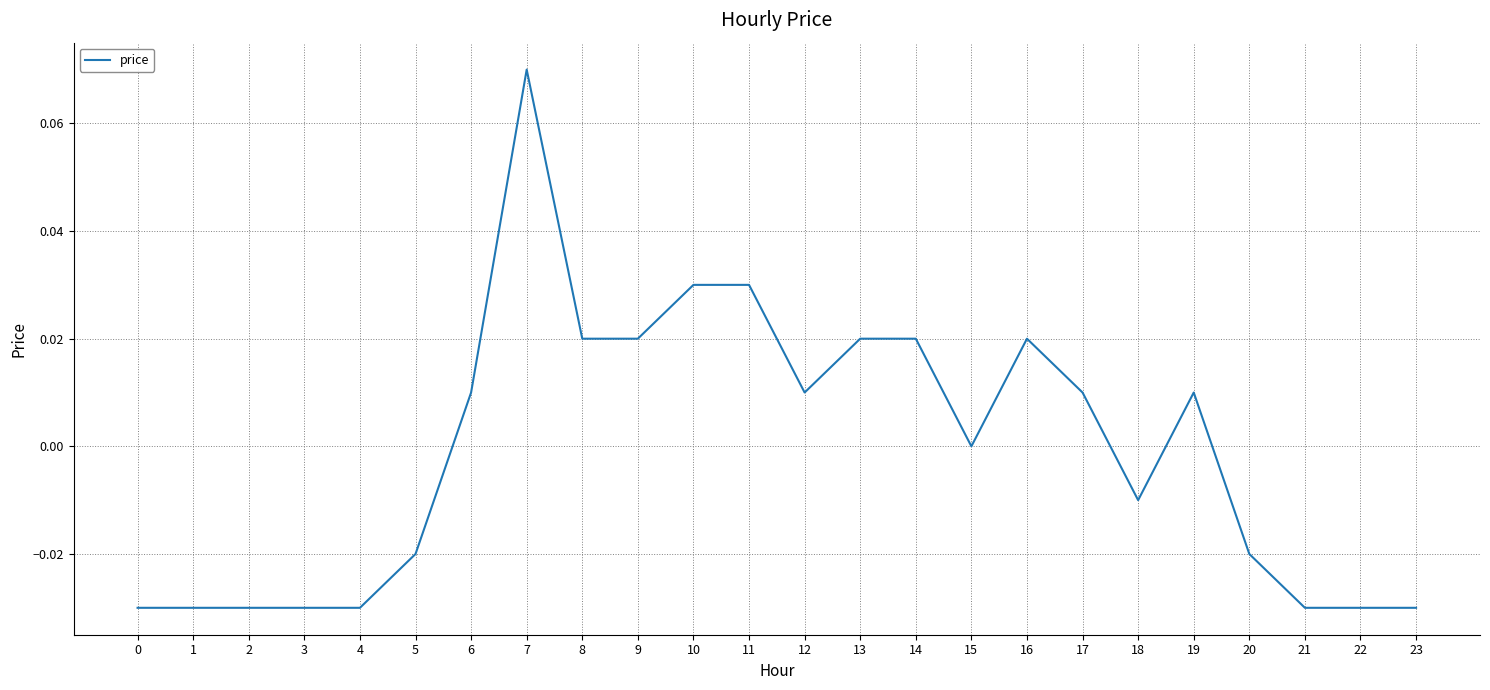

Where does the data first go above 0?

6